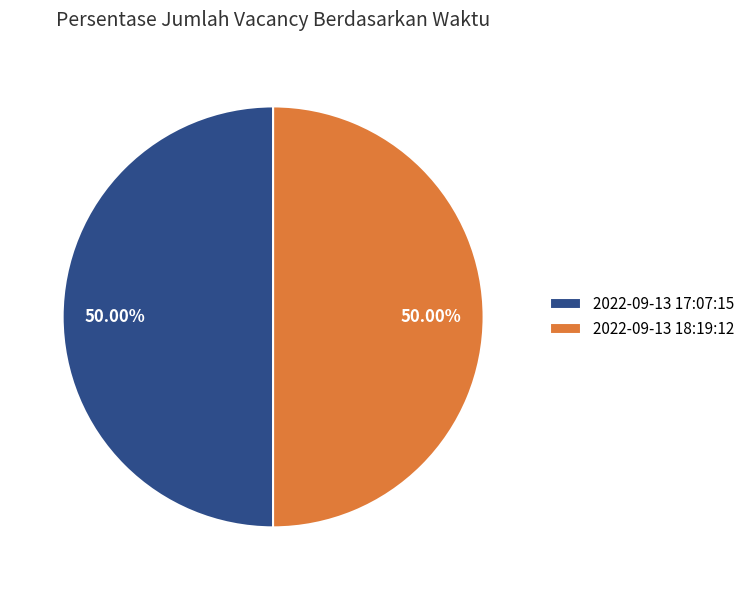

How many slices are in this pie chart?

2